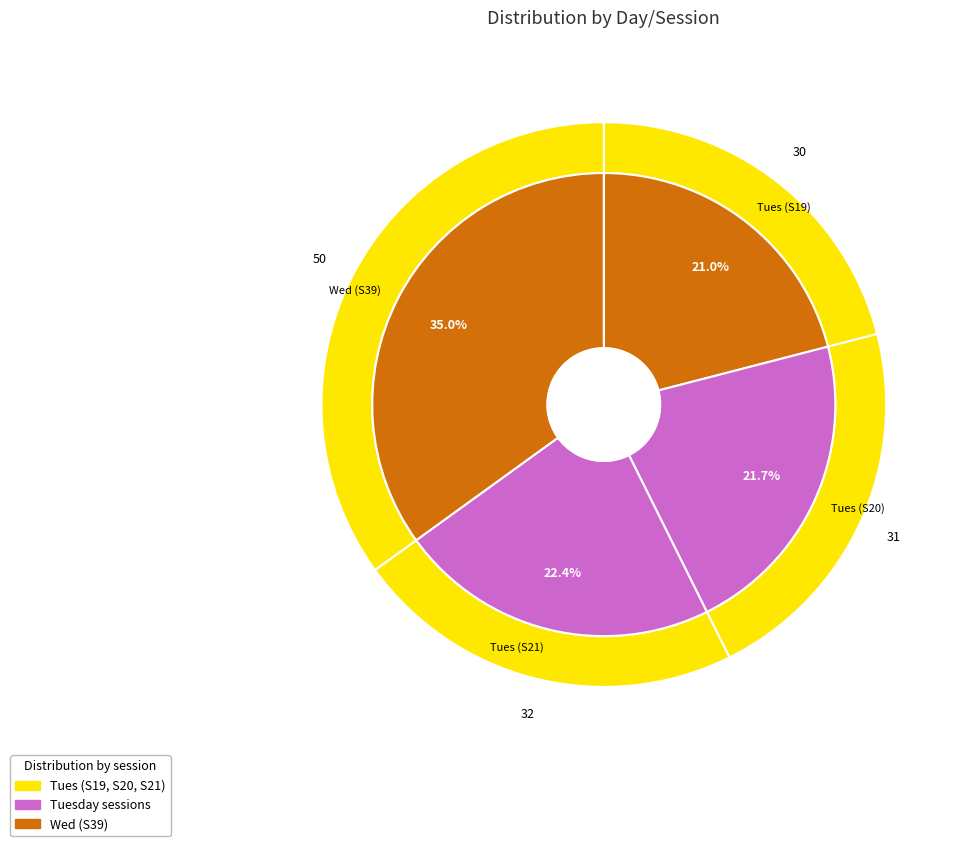

Count the number of slices in the pie.

4